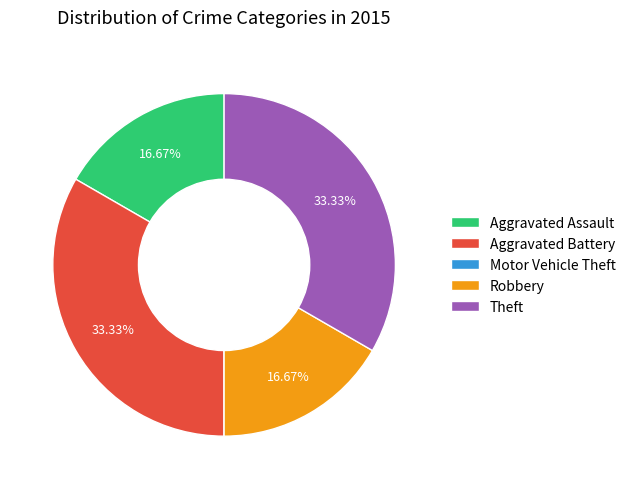

To the nearest percent, what is the average slice percentage?

20%